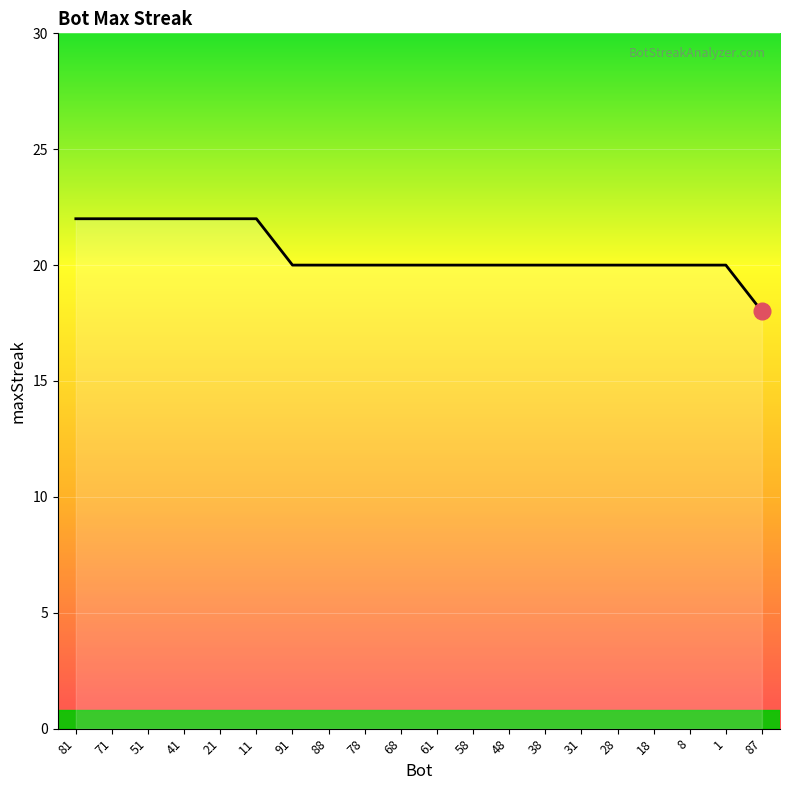

What is the smallest value displayed?

18